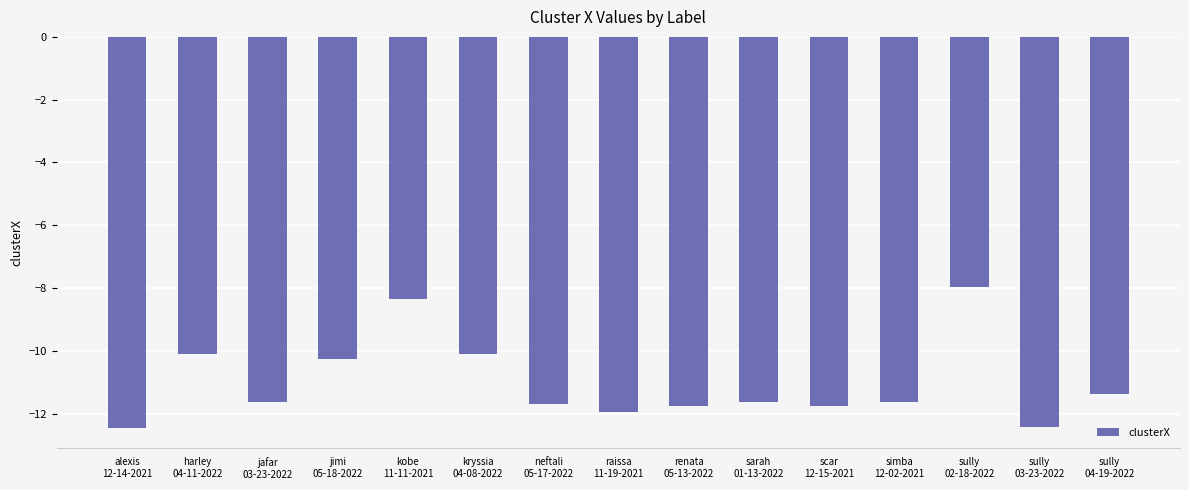

What is the difference between the second highest and minimum values?

4.1